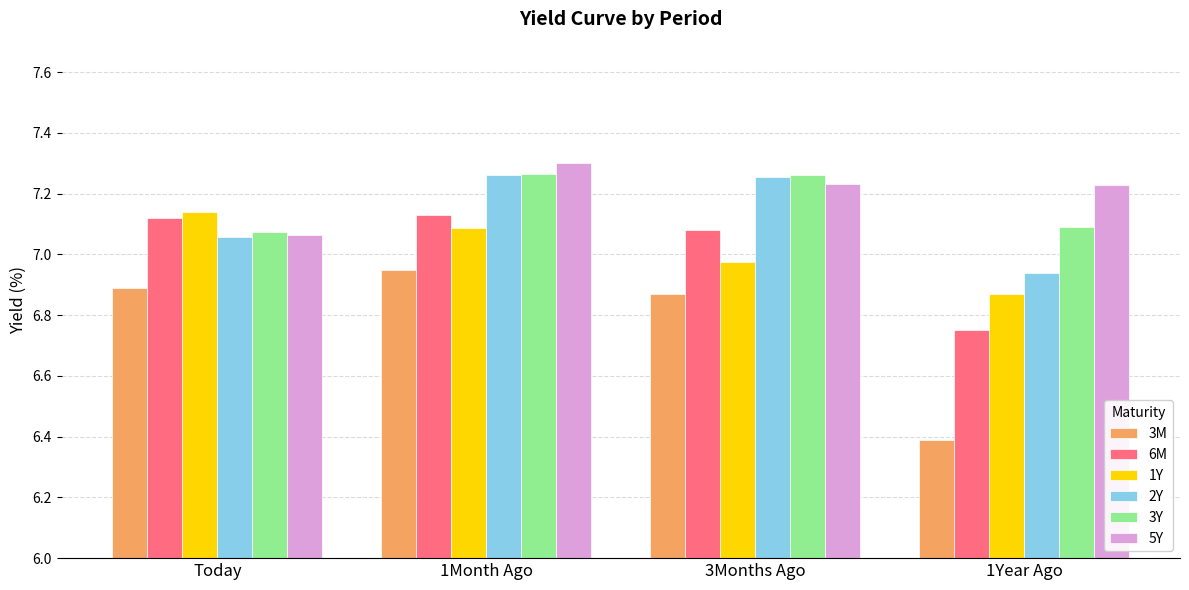

Which series has the largest total across all categories?

5Y